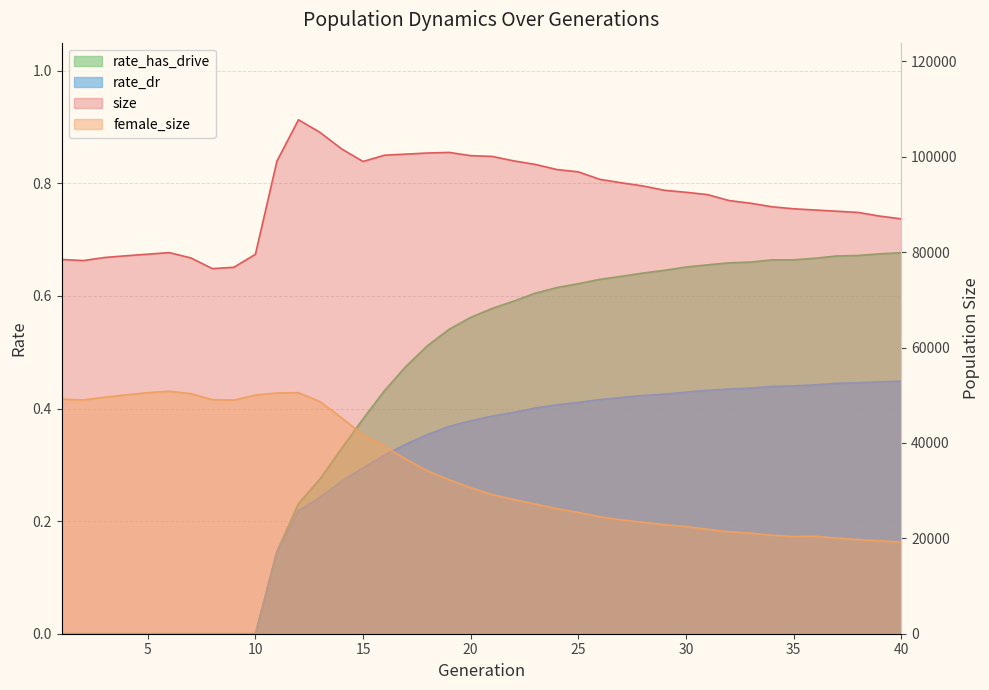

Reading left to right, what are all the values shown in this chart?

size: 78480.0	78256.0	78899.0	79266.0	79595.0	79922.0	78807.0	76569.0	76846.0	79566.0	99110.0	107781.0	105140.0	101681.0	99035.0	100349.0	100578.0	100812.0	100934.0	100256.0	100093.0	99160.0	98421.0	97348.0	96858.0	95288.0	94567.0	93903.0	92994.0	92577.0	92088.0	90846.0	90278.0	89533.0	89116.0	88860.0	88606.0	88348.0	87580.0	87005.0
female_size: 49191.0	49030.0	49593.0	50098.0	50553.0	50846.0	50347.0	49086.0	48992.0	50050.0	50480.0	50549.0	48673.0	45298.0	41699.0	39289.0	36580.0	34136.0	32276.0	30631.0	29168.0	28144.0	27181.0	26212.0	25423.0	24545.0	23855.0	23377.0	22870.0	22463.0	21901.0	21375.0	21096.0	20638.0	20396.0	20419.0	20037.0	19746.0	19476.0	19229.0
rate_dr: 0.0	0.0	0.0	0.0	0.0	0.0	0.0	0.0	0.0	0.0	0.1	0.2	0.2	0.3	0.3	0.3	0.3	0.4	0.4	0.4	0.4	0.4	0.4	0.4	0.4	0.4	0.4	0.4	0.4	0.4	0.4	0.4	0.4	0.4	0.4	0.4	0.4	0.4	0.4	0.4
rate_has_drive: 0.0	0.0	0.0	0.0	0.0	0.0	0.0	0.0	0.0	0.0	0.1	0.2	0.3	0.3	0.4	0.4	0.5	0.5	0.5	0.6	0.6	0.6	0.6	0.6	0.6	0.6	0.6	0.6	0.6	0.7	0.7	0.7	0.7	0.7	0.7	0.7	0.7	0.7	0.7	0.7